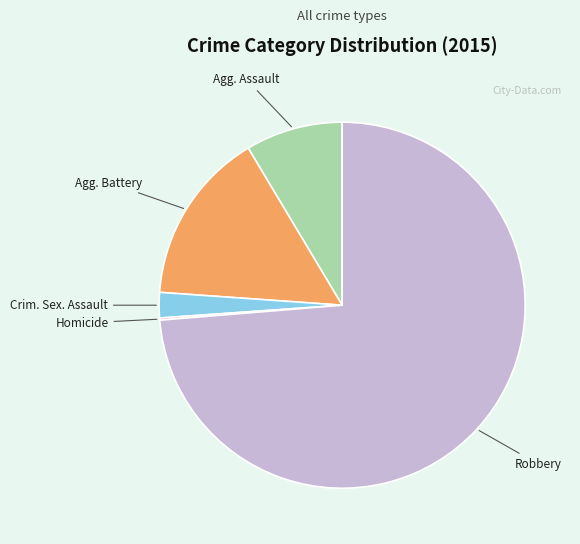

Is there a majority slice in this chart?

Yes